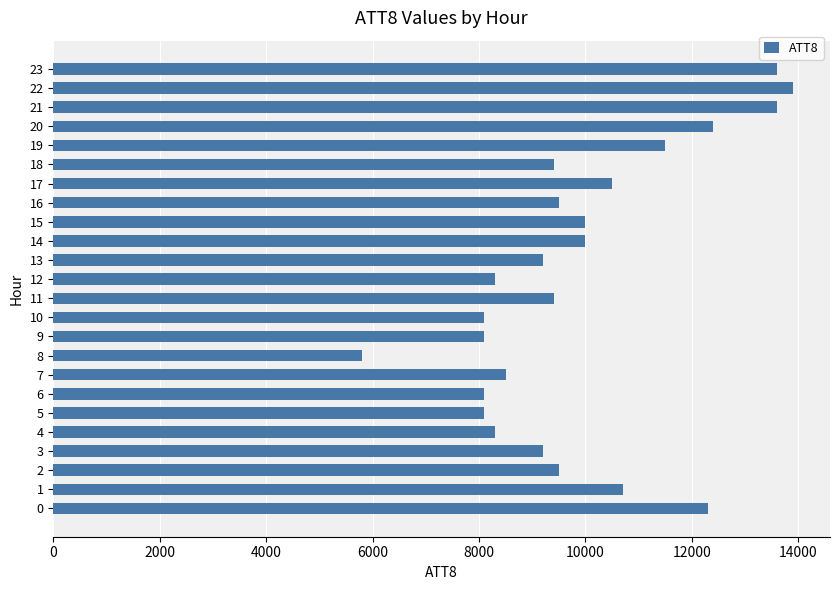

What value does the data have at 11, to the nearest 100?

9400